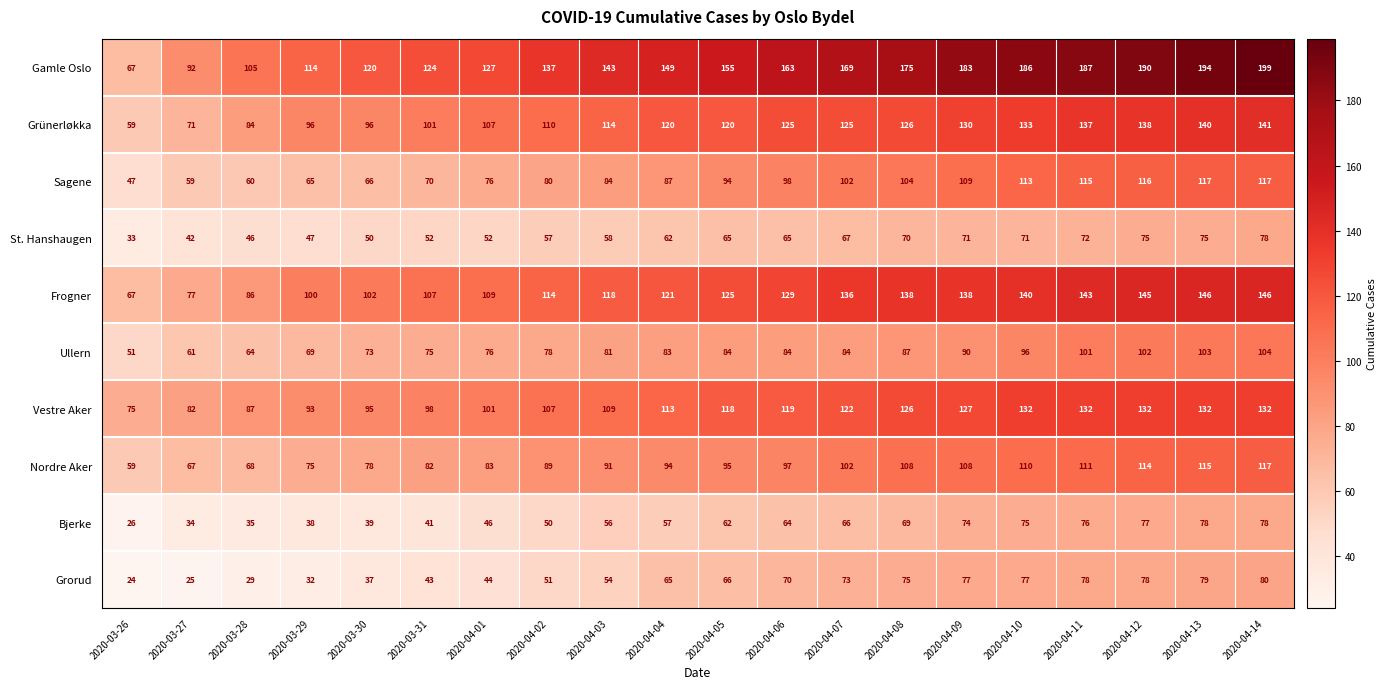

At which category does the chart reach its minimum across all series?

2020-03-26